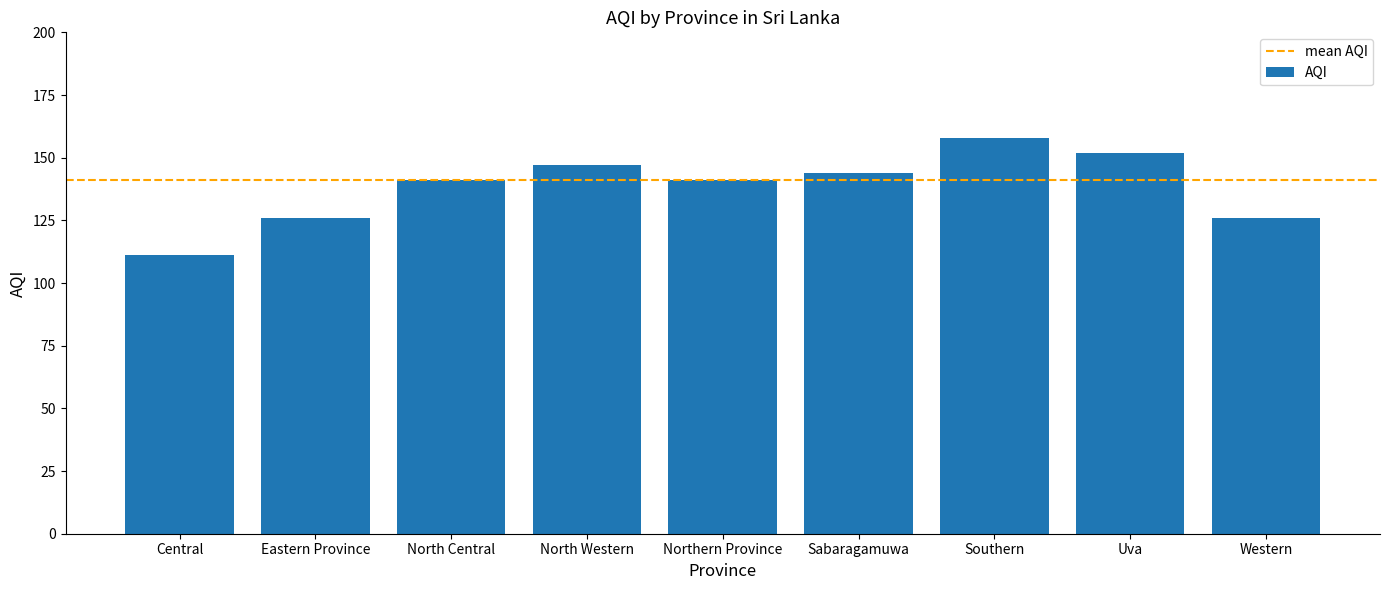

What is the change in value from North Western to Northern Province?

-6